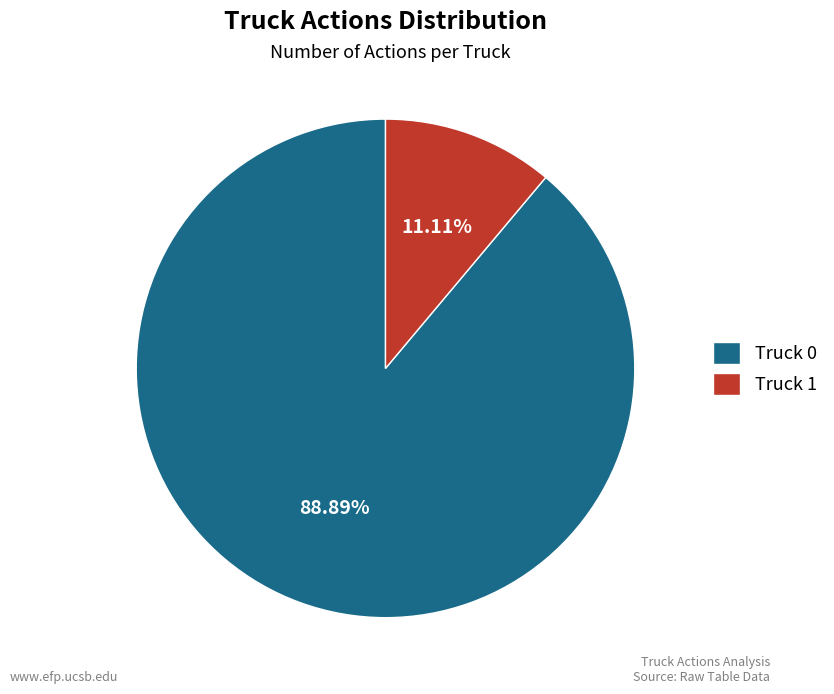

How many segments does this pie chart have?

2